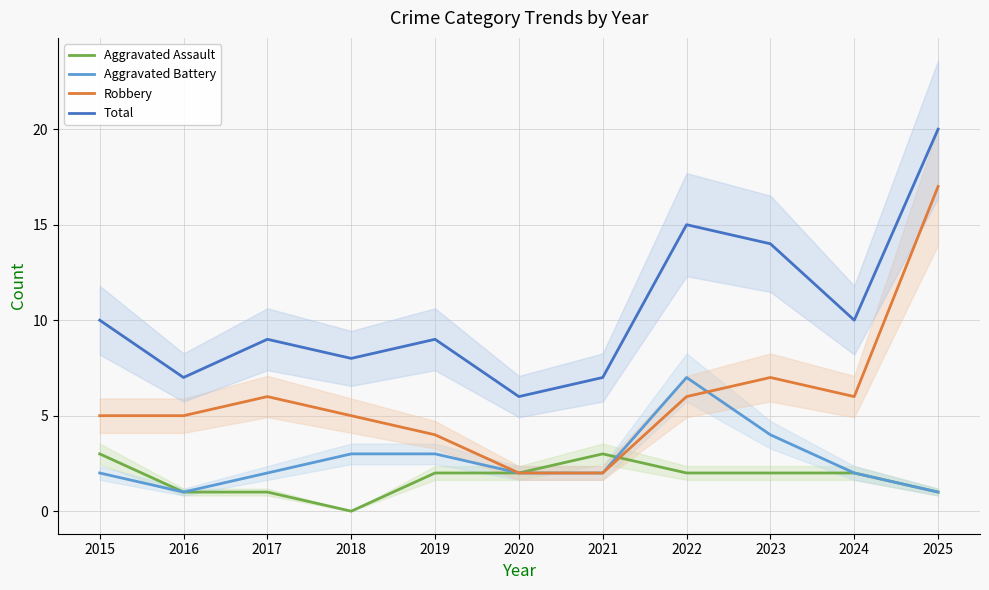

Which has a higher value, 2015 or 2023?

2015